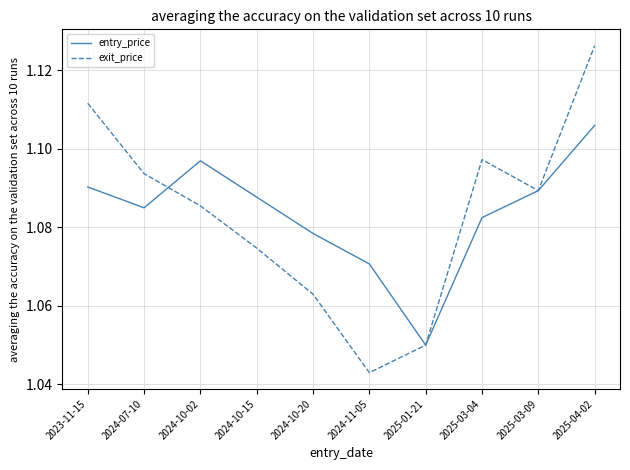

True or false: exit_price and entry_price intersect in this chart.

True